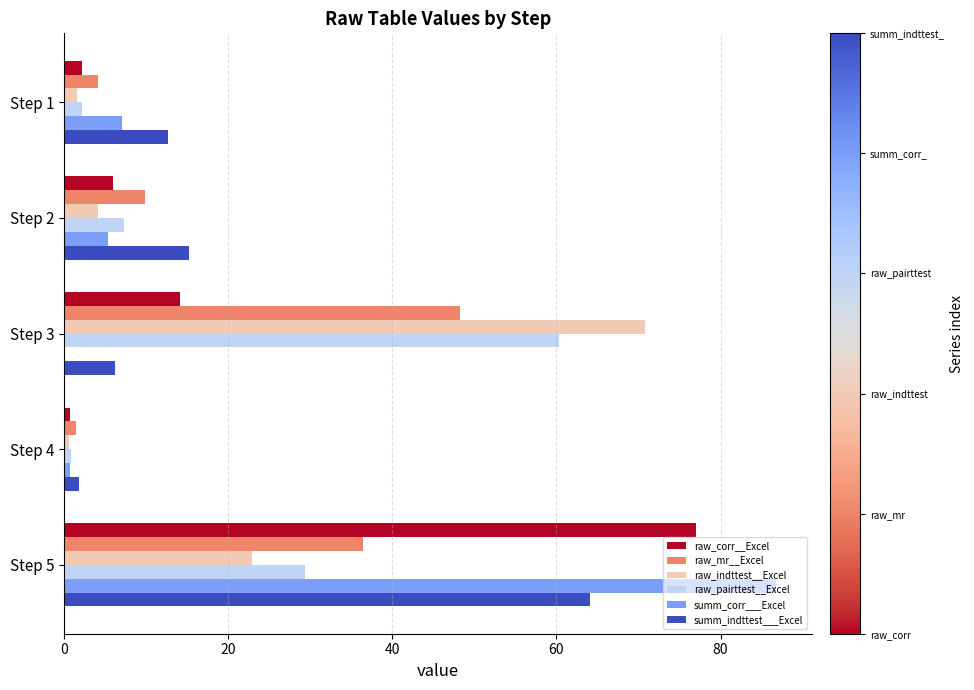

What is the sum of all raw_mr__Excel values?

100.0